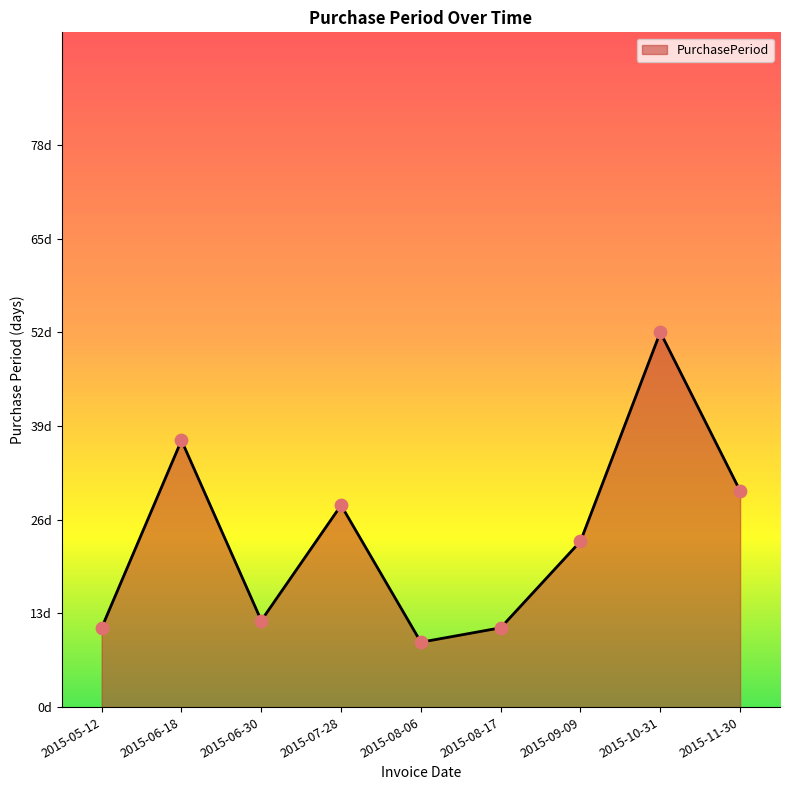

Between 2015-06-18 and 2015-10-31, which is larger?

2015-10-31